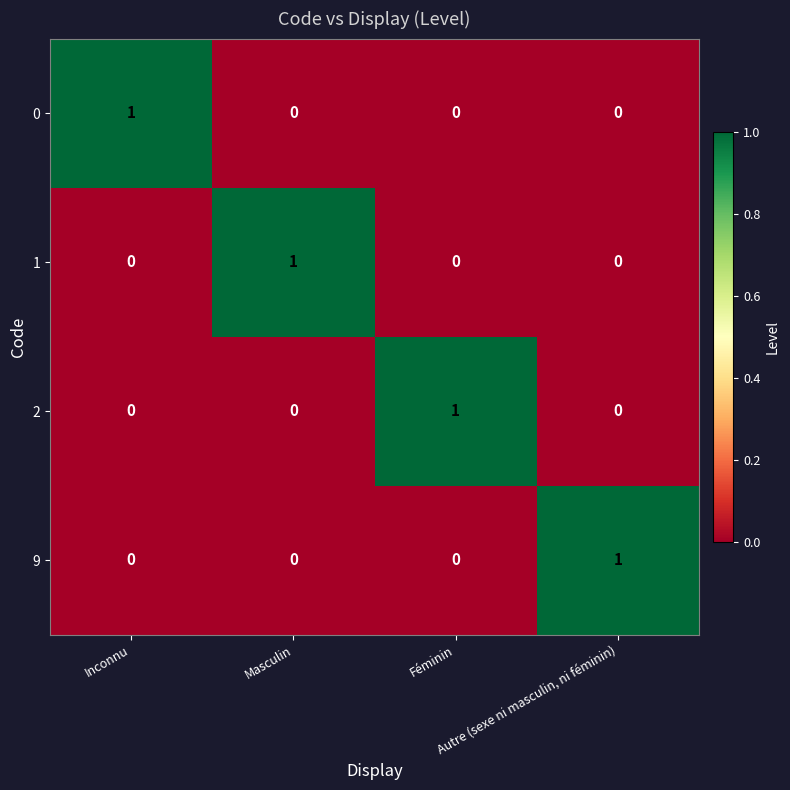

Count the 9 values in the range 0 to 1.

4